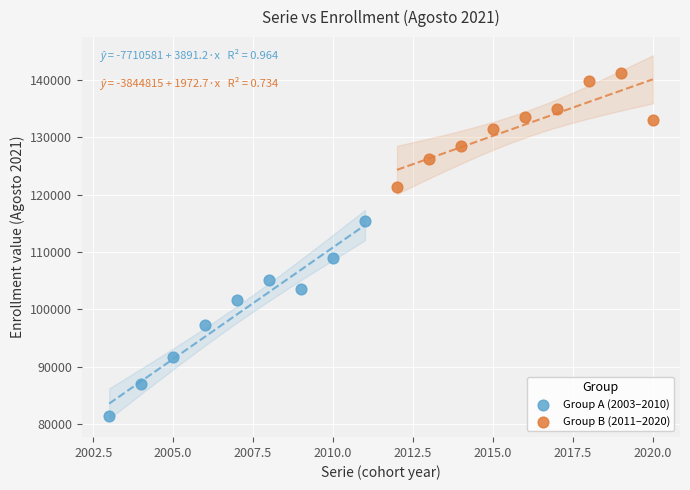

Which series reaches the maximum Y coordinate?

Group B (2011–2020)